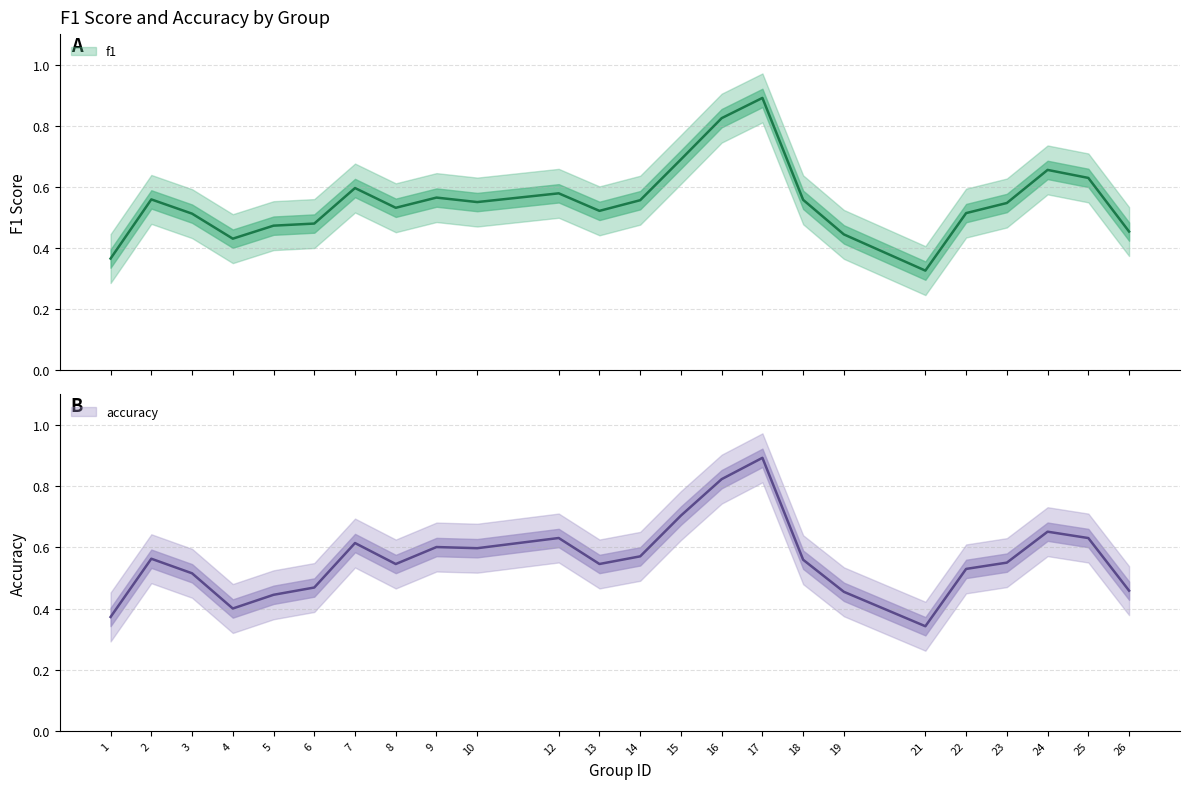

What is the maximum value shown in the chart?

1.0